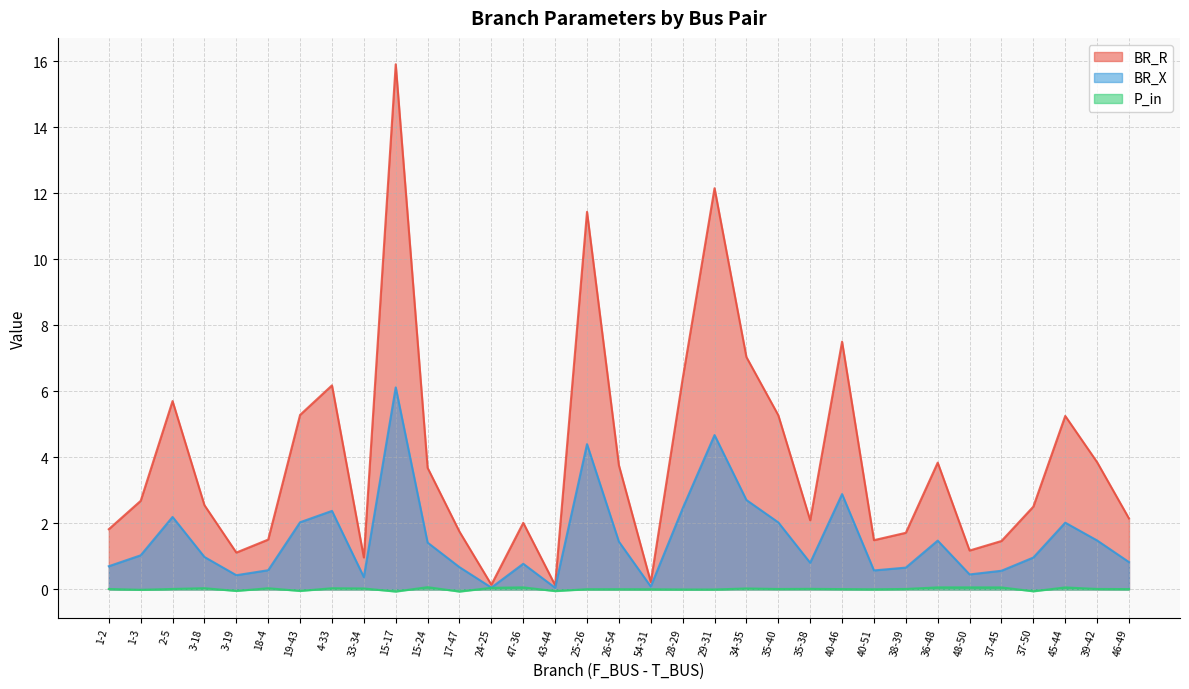

The value of BR_R at 28-29 is 2.2. True or false?

False